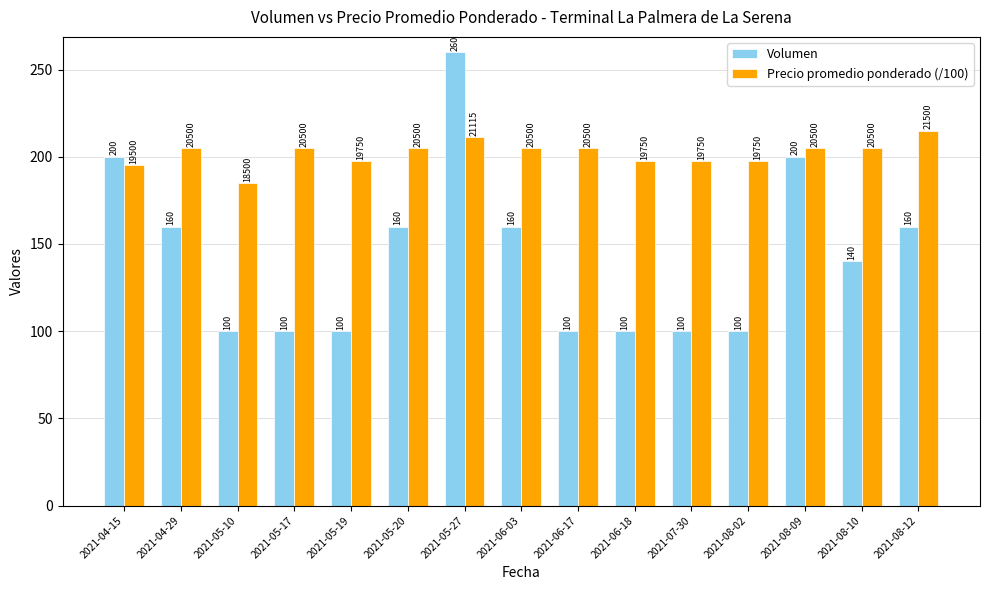

At which category does the chart reach its peak across all series?

2021-05-27